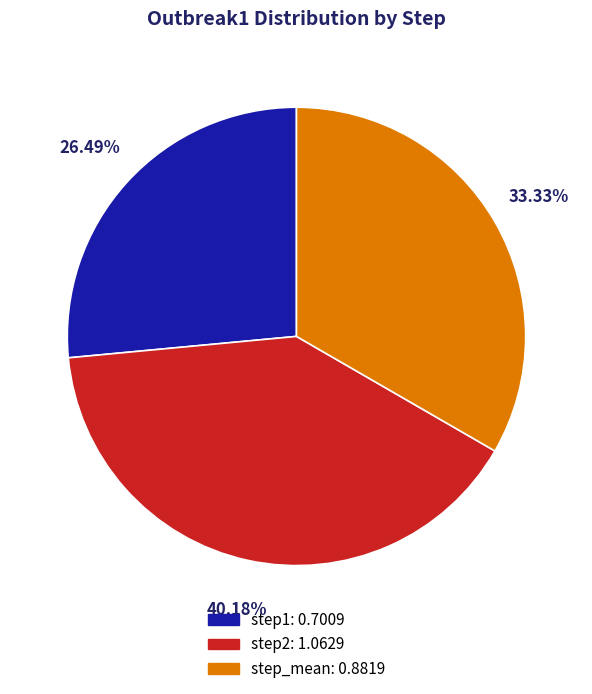

True or false: step1 accounts for 26% of the total.

True